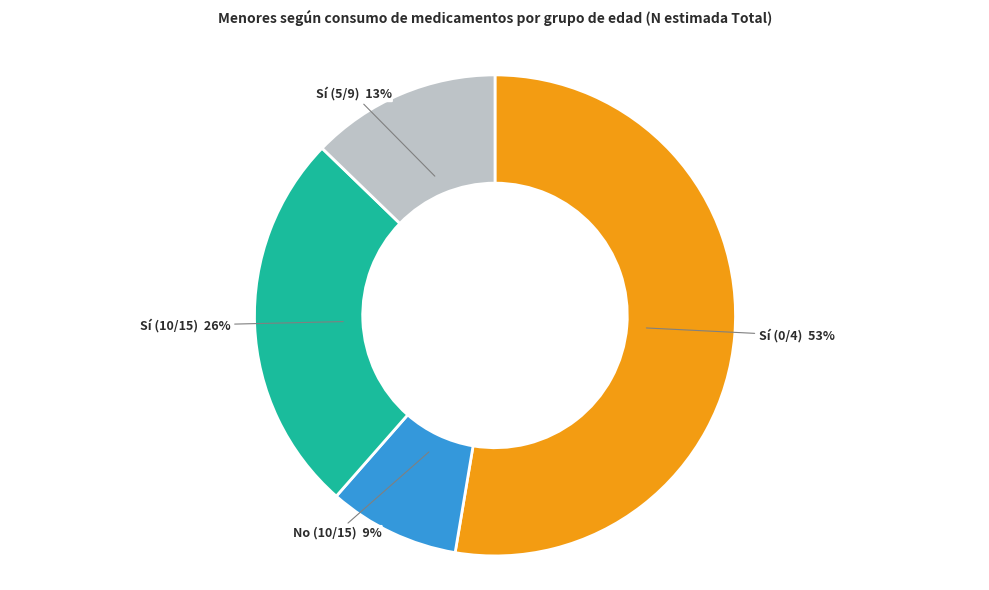

Count the number of slices in the pie.

4